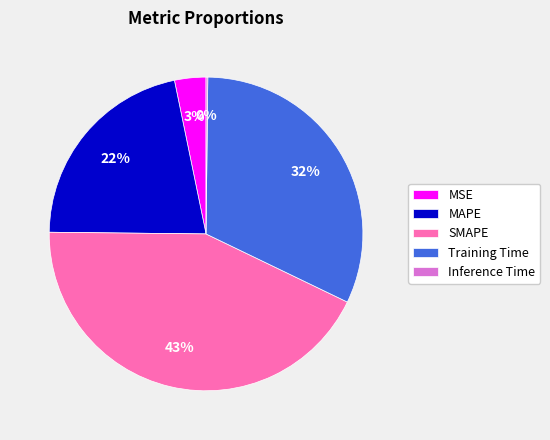

To the nearest percent, what is the combined percentage of Training Time and SMAPE?

75%